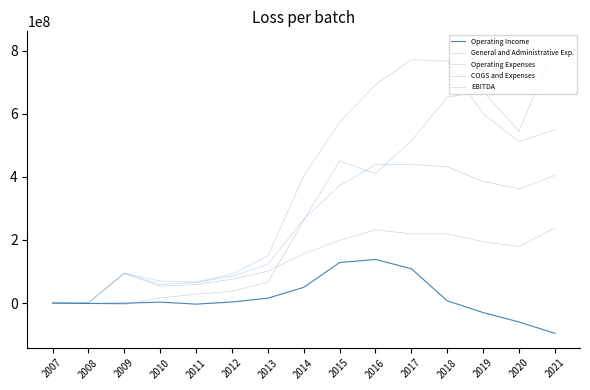

What is the greatest value displayed?

815300000